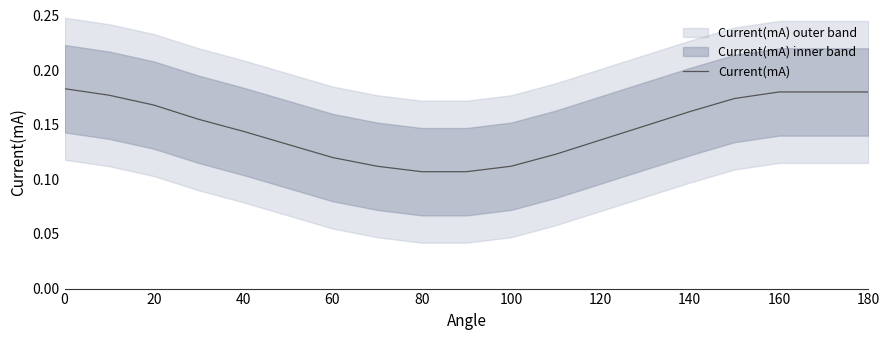

What is the minimum value shown in the chart?

0.1